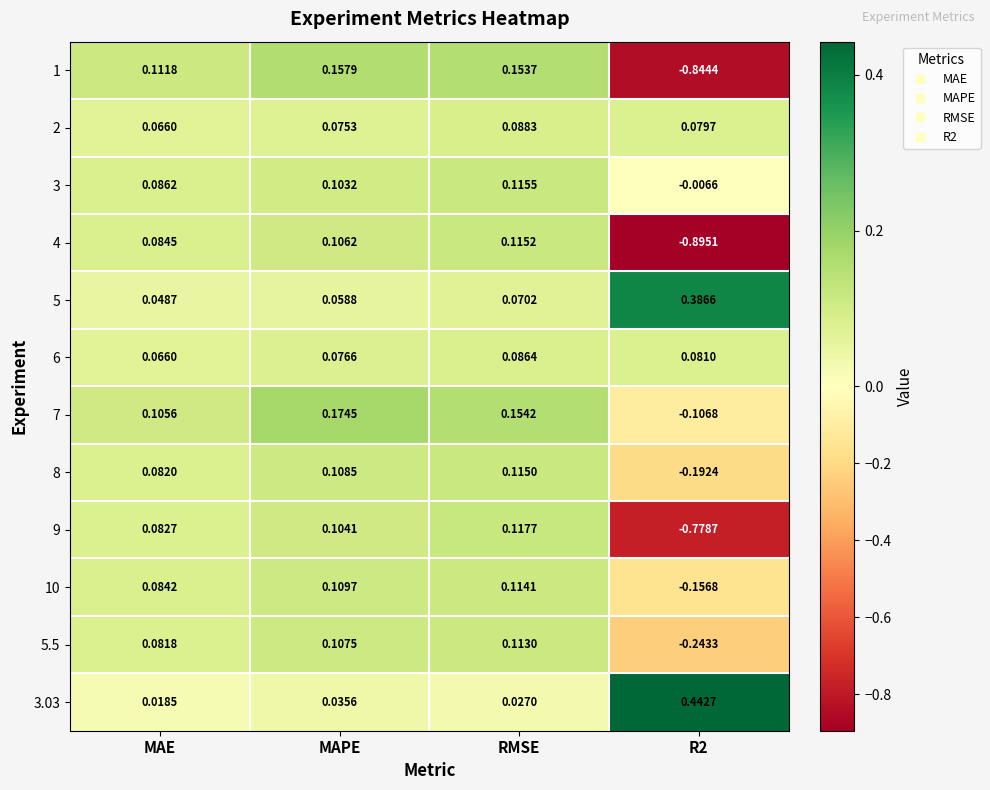

Where is 10 nearest to the value 0?

MAE